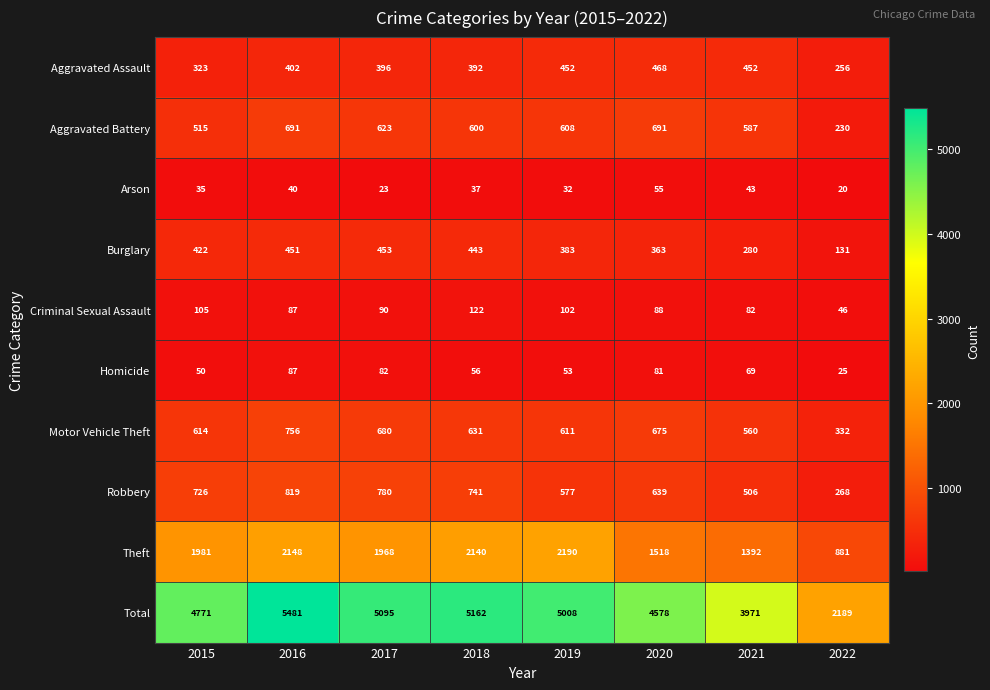

Count the number of categories in the chart.

8